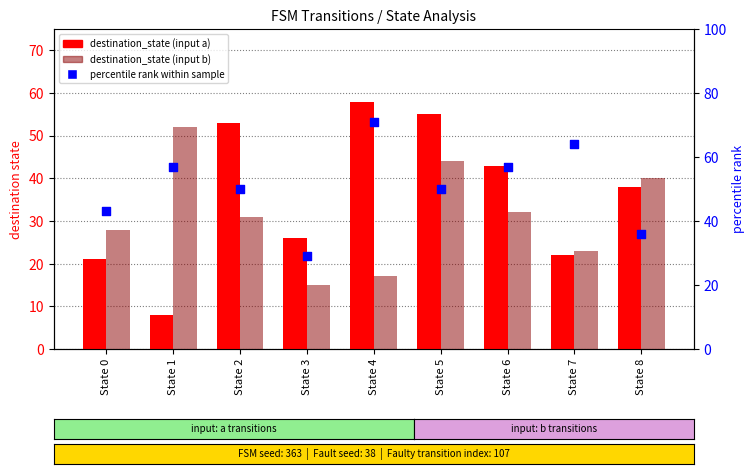

Which series has the largest Y range (max minus min)?

destination_state (input a)